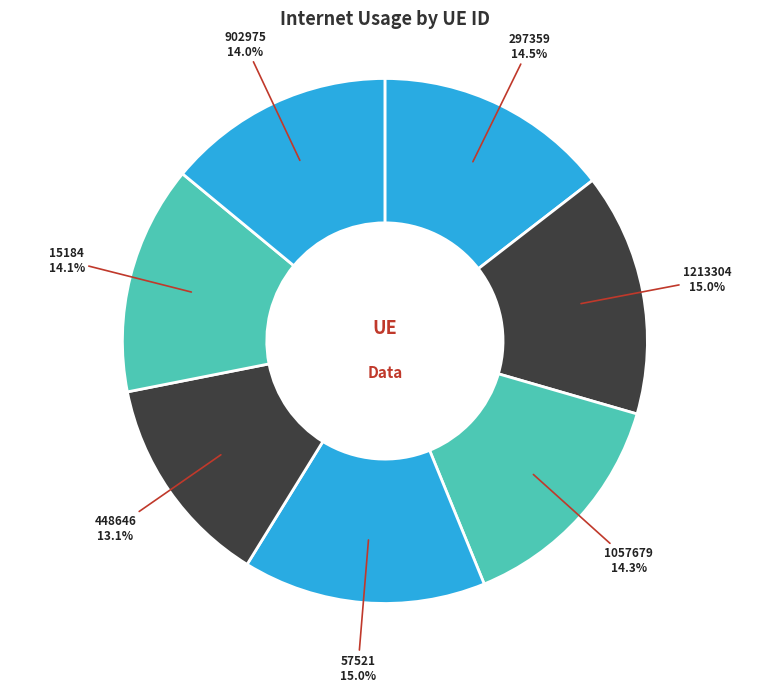

To the nearest percent, what is the difference between the largest and smallest slice percentages?

2%